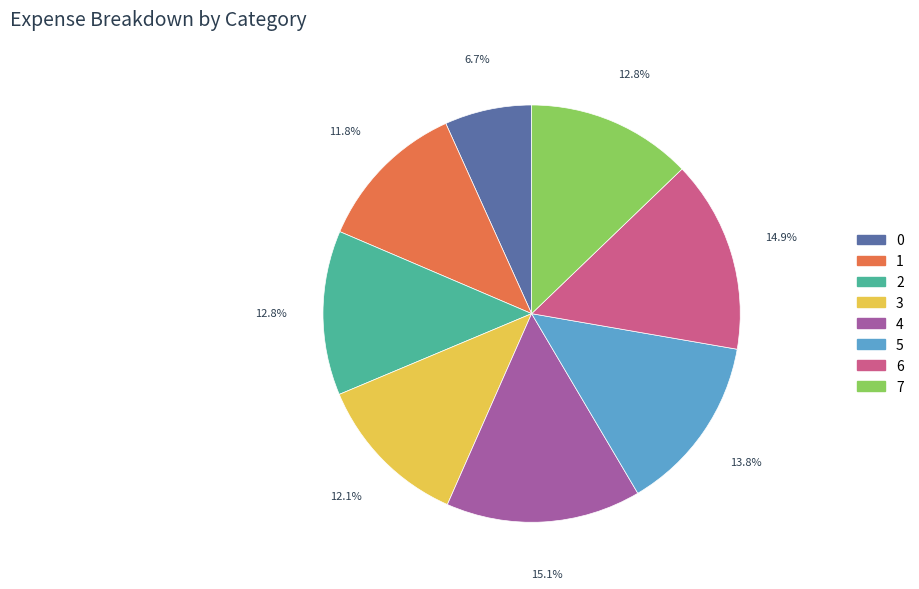

Does any single category account for the majority?

No